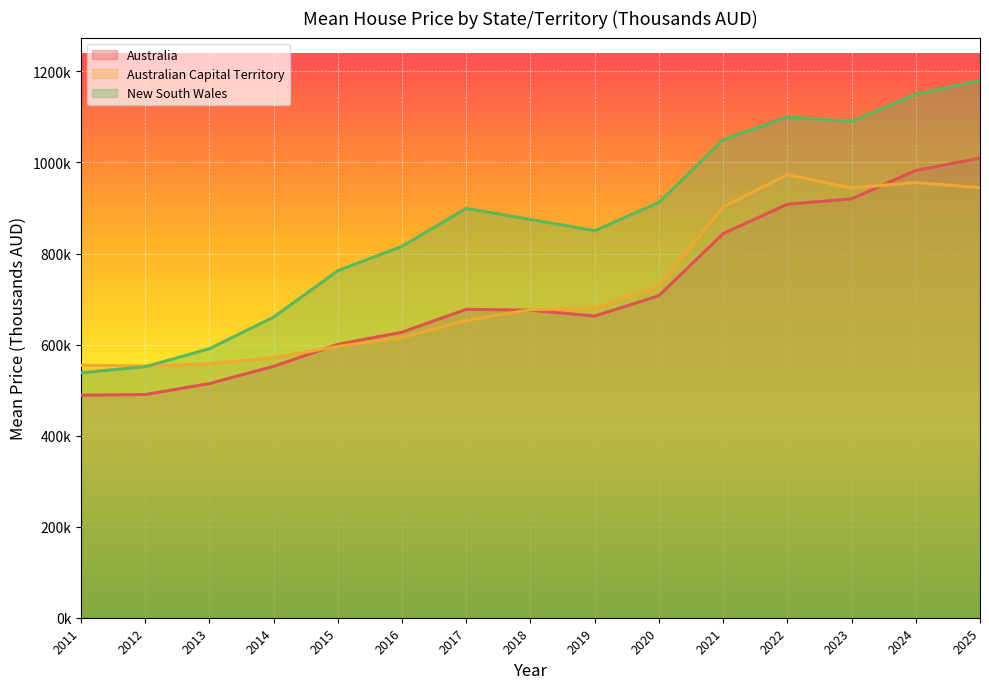

Reading left to right, transcribe all the data shown in this chart.

Australia: 2011=488.9	2012=490.3	2013=514.4	2014=552.2	2015=600.5	2016=627.2	2017=677.5	2018=675.5	2019=662.7	2020=707.4	2021=843.7	2022=908.3	2023=920.1	2024=982.6	2025=1009.6
Australian Capital Territory: 2011=554.5	2012=553.0	2013=557.9	2014=571.0	2015=595.9	2016=615.1	2017=652.8	2018=676.7	2019=680.0	2020=729.0	2021=902.5	2022=973.2	2023=944.1	2024=956.1	2025=944.8
New South Wales: 2011=538.0	2012=551.5	2013=591.0	2014=660.3	2015=762.2	2016=815.9	2017=899.3	2018=874.9	2019=850.2	2020=912.3	2021=1050.0	2022=1100.0	2023=1090.0	2024=1150.0	2025=1180.0